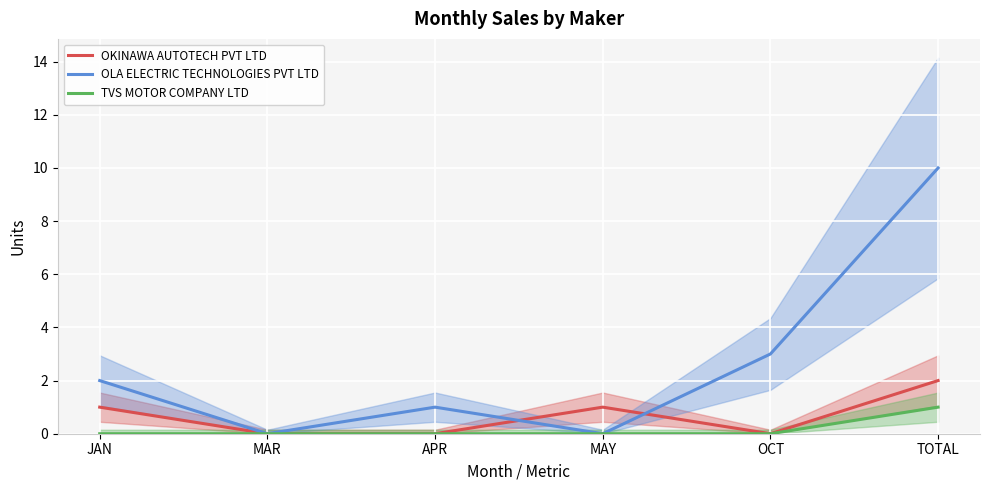

How many lines are shown in the chart?

3